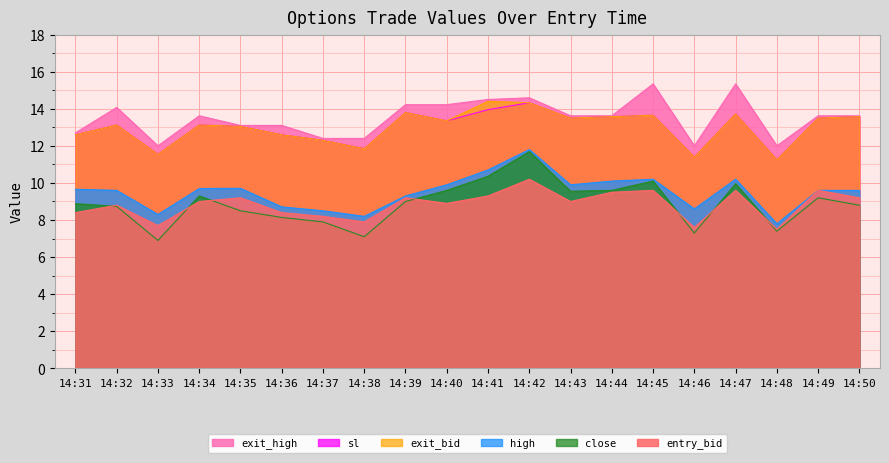

What is the difference between the second highest and minimum values in the high series?

2.9